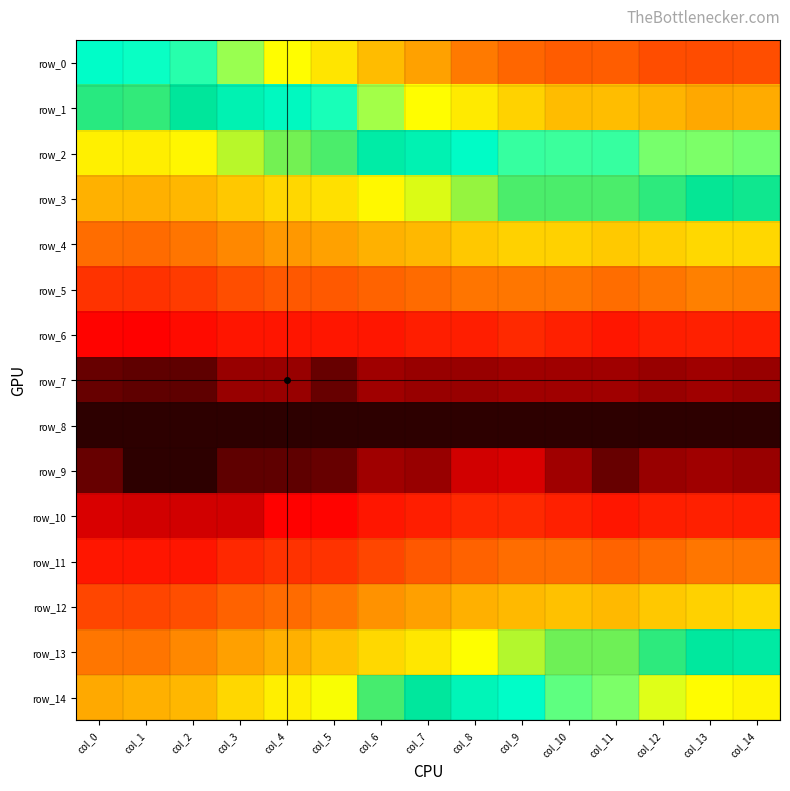

Reading left to right, list all the values displayed in this chart.

row_0: col_0=0.1	col_1=0.1	col_2=0.1	col_3=0.1	col_4=0.1	col_5=0.1	col_6=0.1	col_7=0.1	col_8=0.1	col_9=0.1	col_10=0.1	col_11=0.1	col_12=0.1	col_13=0.1	col_14=0.1
row_1: col_0=0.0	col_1=0.0	col_2=0.0	col_3=0.1	col_4=0.1	col_5=0.1	col_6=0.1	col_7=0.1	col_8=0.1	col_9=0.1	col_10=0.1	col_11=0.1	col_12=0.1	col_13=0.1	col_14=0.1
row_2: col_0=0.0	col_1=0.0	col_2=0.0	col_3=0.0	col_4=0.0	col_5=0.0	col_6=0.0	col_7=0.1	col_8=0.1	col_9=0.1	col_10=0.1	col_11=0.1	col_12=0.1	col_13=0.1	col_14=0.1
row_3: col_0=0.0	col_1=0.0	col_2=0.0	col_3=0.0	col_4=0.0	col_5=0.0	col_6=0.0	col_7=0.0	col_8=0.0	col_9=0.0	col_10=0.0	col_11=0.0	col_12=0.0	col_13=0.0	col_14=0.0
row_4: col_0=0.0	col_1=0.0	col_2=0.0	col_3=0.0	col_4=0.0	col_5=0.0	col_6=0.0	col_7=0.0	col_8=0.0	col_9=0.0	col_10=0.0	col_11=0.0	col_12=0.0	col_13=0.0	col_14=0.0
row_5: col_0=0.0	col_1=0.0	col_2=0.0	col_3=0.0	col_4=0.0	col_5=0.0	col_6=0.0	col_7=0.0	col_8=0.0	col_9=0.0	col_10=0.0	col_11=0.0	col_12=0.0	col_13=0.0	col_14=0.0
row_6: col_0=0.0	col_1=0.0	col_2=0.0	col_3=0.0	col_4=0.0	col_5=0.0	col_6=0.0	col_7=0.0	col_8=0.0	col_9=0.0	col_10=0.0	col_11=0.0	col_12=0.0	col_13=0.0	col_14=0.0
row_7: col_0=0.0	col_1=0.0	col_2=0.0	col_3=0.0	col_4=0.0	col_5=0.0	col_6=0.0	col_7=0.0	col_8=0.0	col_9=0.0	col_10=0.0	col_11=0.0	col_12=0.0	col_13=0.0	col_14=0.0
row_8: col_0=0.0	col_1=0.0	col_2=0.0	col_3=0.0	col_4=0.0	col_5=0.0	col_6=0.0	col_7=0.0	col_8=0.0	col_9=0.0	col_10=0.0	col_11=0.0	col_12=0.0	col_13=0.0	col_14=0.0
row_9: col_0=0.0	col_1=0.0	col_2=0.0	col_3=0.0	col_4=0.0	col_5=0.0	col_6=0.0	col_7=0.0	col_8=0.0	col_9=0.0	col_10=0.0	col_11=0.0	col_12=0.0	col_13=0.0	col_14=0.0
row_10: col_0=0.0	col_1=0.0	col_2=0.0	col_3=0.0	col_4=0.0	col_5=0.0	col_6=0.0	col_7=0.0	col_8=0.0	col_9=0.0	col_10=0.0	col_11=0.0	col_12=0.0	col_13=0.0	col_14=0.0
row_11: col_0=0.0	col_1=0.0	col_2=0.0	col_3=0.0	col_4=0.0	col_5=0.0	col_6=0.0	col_7=0.0	col_8=0.0	col_9=0.0	col_10=0.0	col_11=0.0	col_12=0.0	col_13=0.0	col_14=0.0
row_12: col_0=0.0	col_1=0.0	col_2=0.0	col_3=0.0	col_4=0.0	col_5=0.0	col_6=0.0	col_7=0.0	col_8=0.0	col_9=0.0	col_10=0.0	col_11=0.0	col_12=0.0	col_13=0.0	col_14=0.0
row_13: col_0=0.0	col_1=0.0	col_2=0.0	col_3=0.0	col_4=0.0	col_5=0.0	col_6=0.0	col_7=0.0	col_8=0.0	col_9=0.0	col_10=0.0	col_11=0.0	col_12=0.0	col_13=0.0	col_14=0.0
row_14: col_0=0.0	col_1=0.0	col_2=0.0	col_3=0.0	col_4=0.0	col_5=0.0	col_6=0.0	col_7=0.0	col_8=0.1	col_9=0.1	col_10=0.1	col_11=0.1	col_12=0.1	col_13=0.1	col_14=0.1